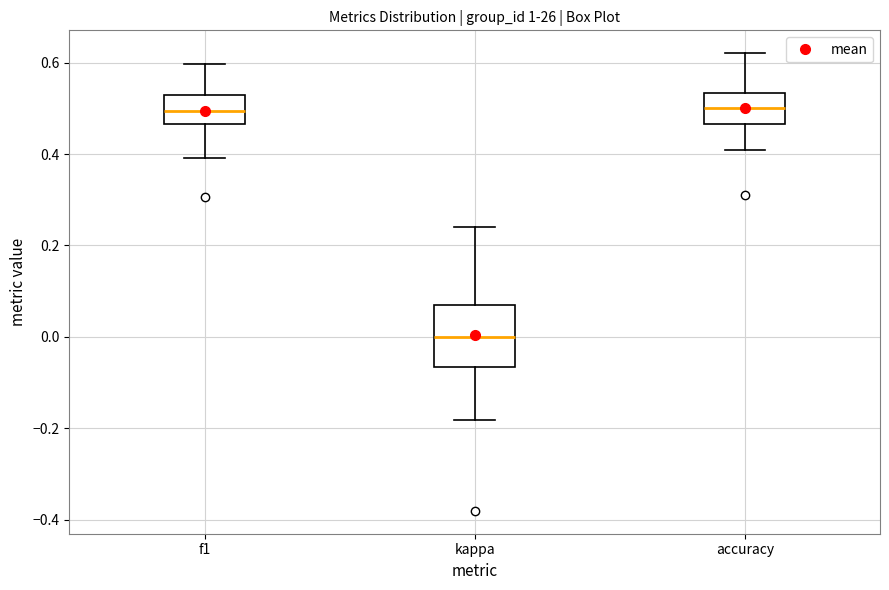

Reading left to right, transcribe this box plot: for each box, give where its median line is, the range the box spans, and where its two whiskers end, as read against the y-axis. The values are not printed on the chart, so give them approximately, as read against the axis.

f1: median 0.50, box 0.46 to 0.54, whiskers 0.40 to 0.60
kappa: median 0.00, box -0.06 to 0.06, whiskers -0.18 to 0.24
accuracy: median 0.50, box 0.46 to 0.54, whiskers 0.40 to 0.62